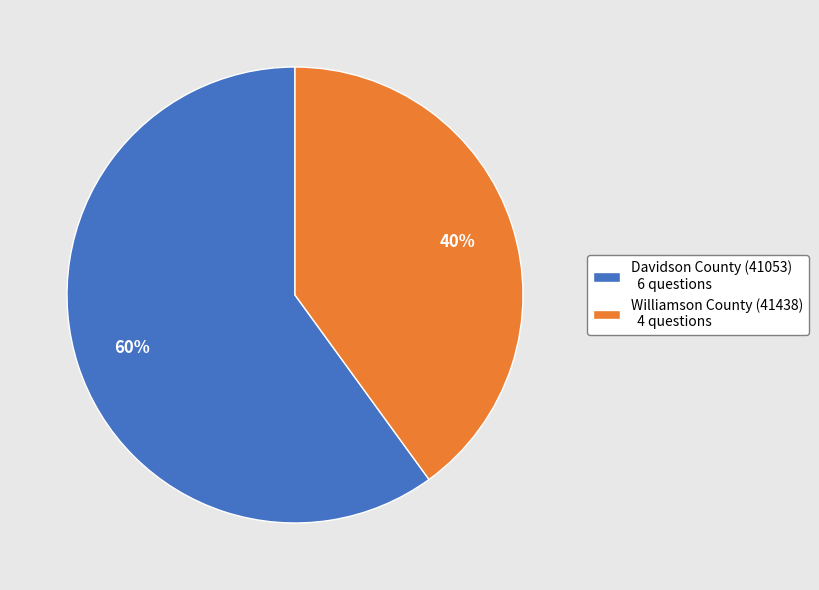

The Davidson County (41053) 6 questions slice represents 60% of the pie. True or false?

True